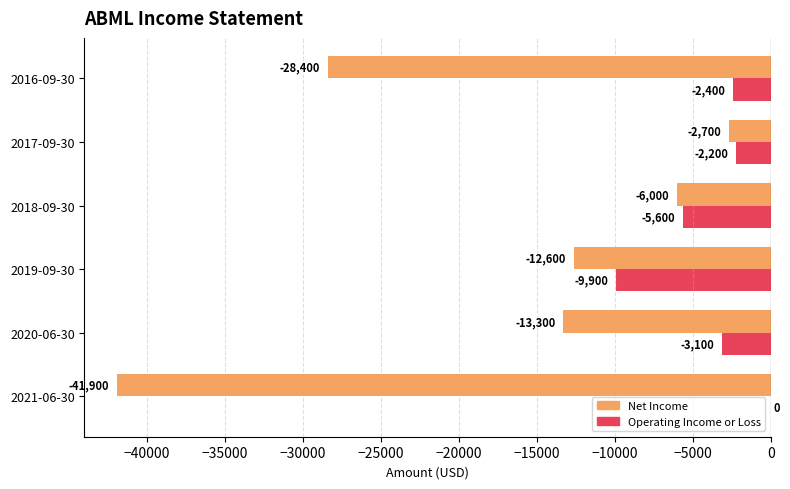

How many values in the Net Income series exceed -12600?

2